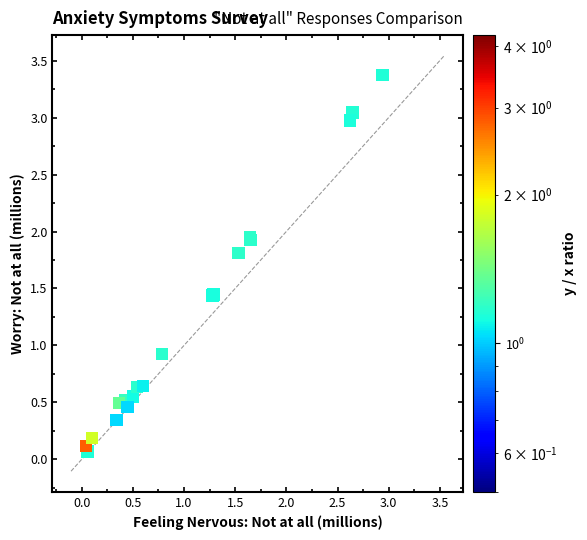

What Y value in the scatter plot is closest to 1?

0.9